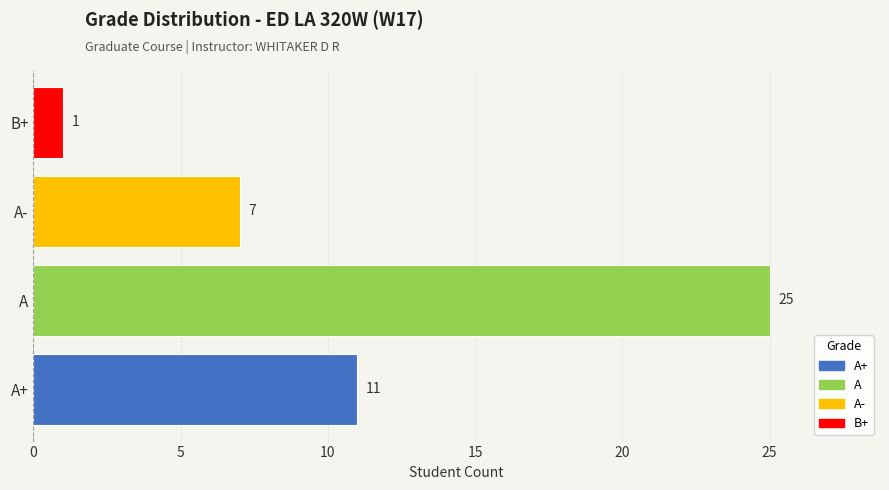

Is it true that the value at A- is 3?

False